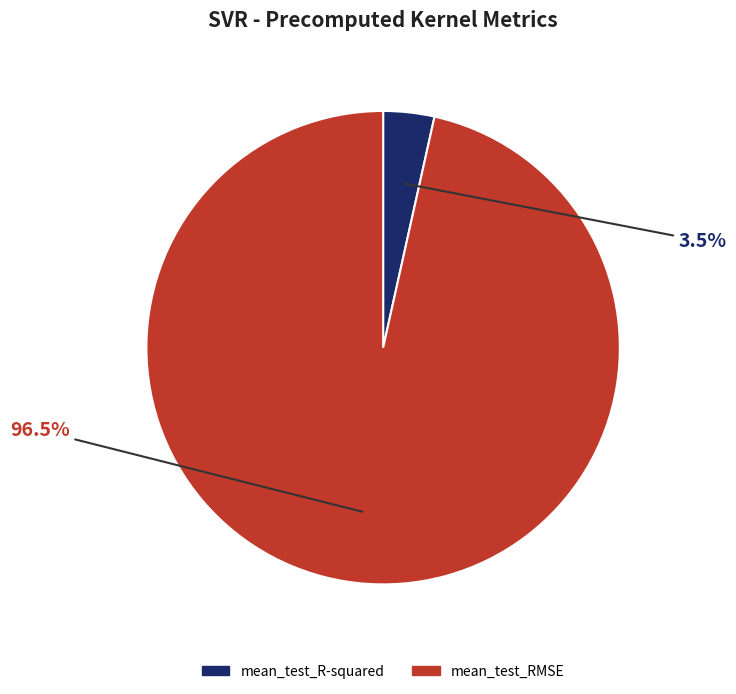

How many slices are in this pie chart?

2